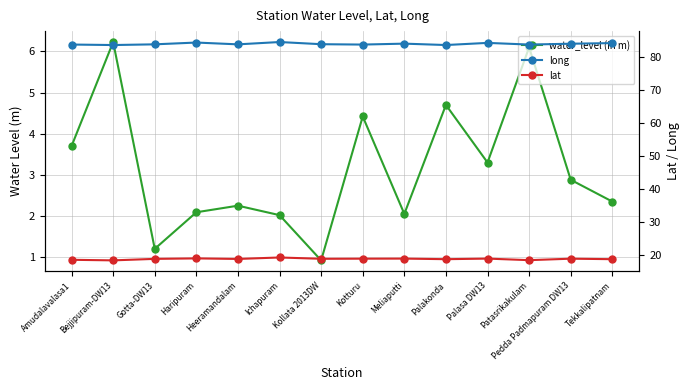

What is the difference between the highest and lowest values at Bejjipuram-DW13?

77.5